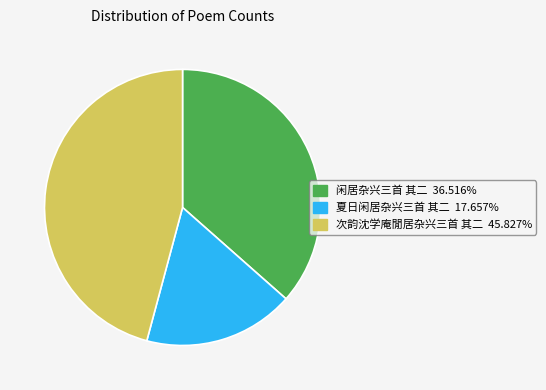

Is there a majority slice in this chart?

No